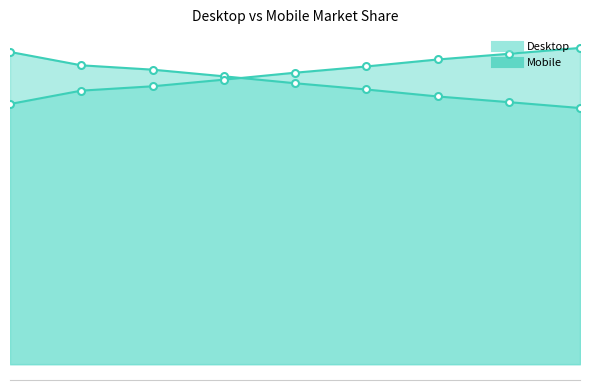

How many categories are shown in the chart?

9